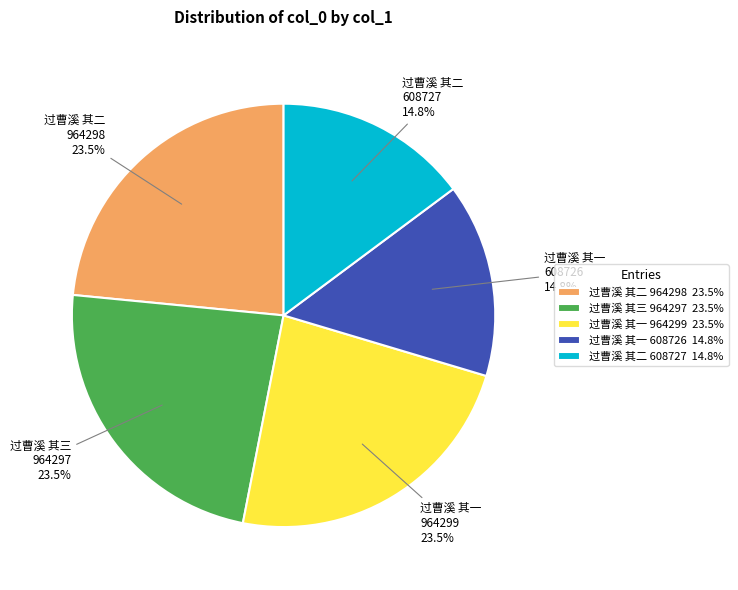

Does any single category account for the majority?

No